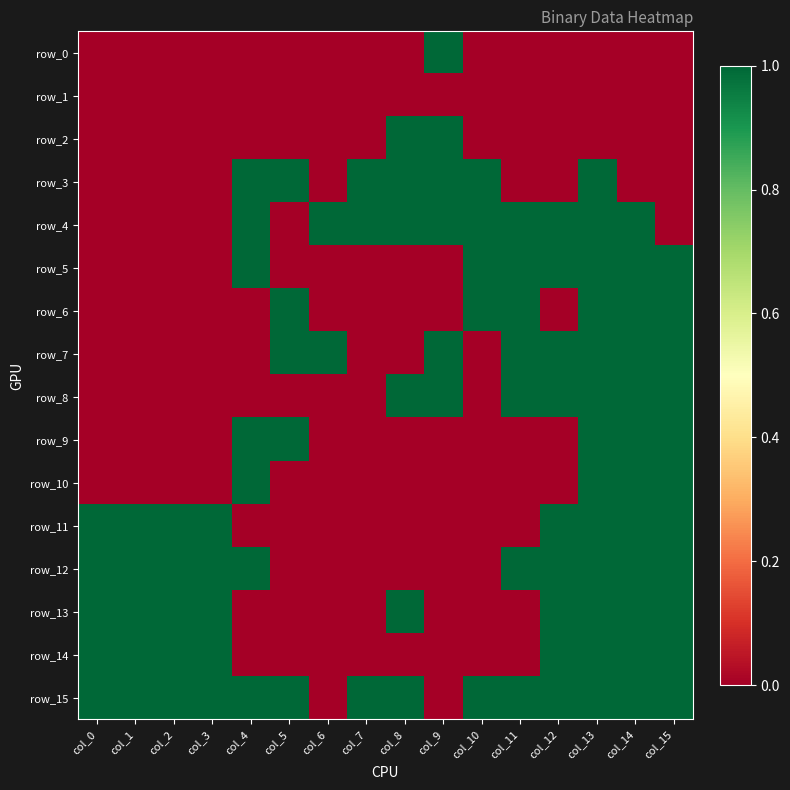

List the series in order of their peak value, lowest first.

row_1, row_0, row_2, row_3, row_4, row_5, row_6, row_7, row_8, row_9, row_10, row_11, row_12, row_13, row_14, row_15